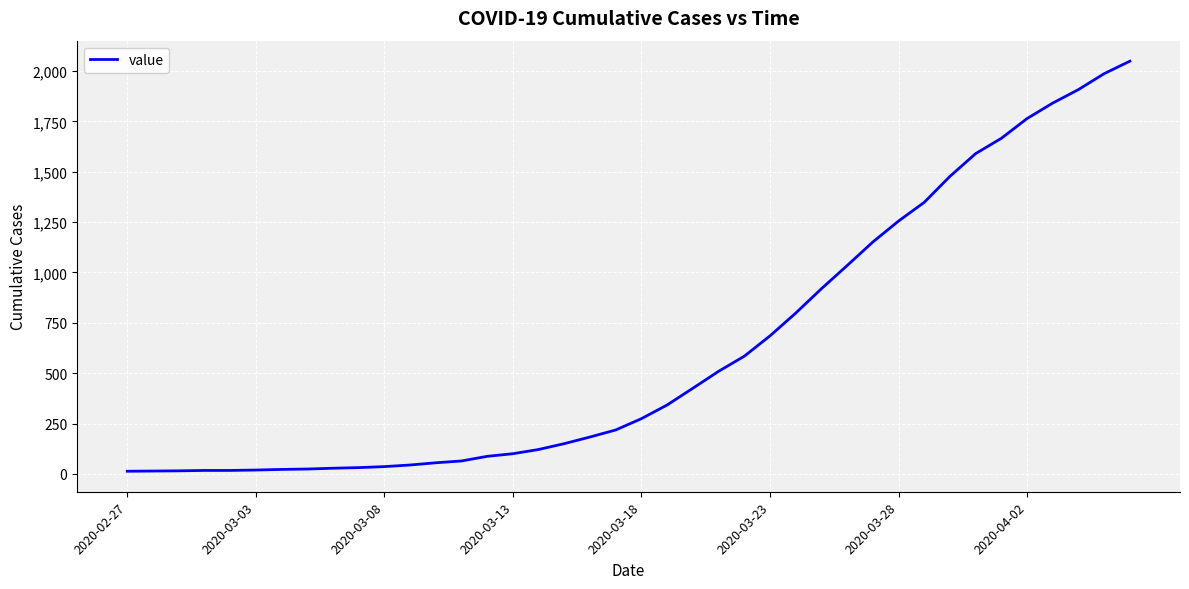

What is the maximum value shown in the chart?

2049